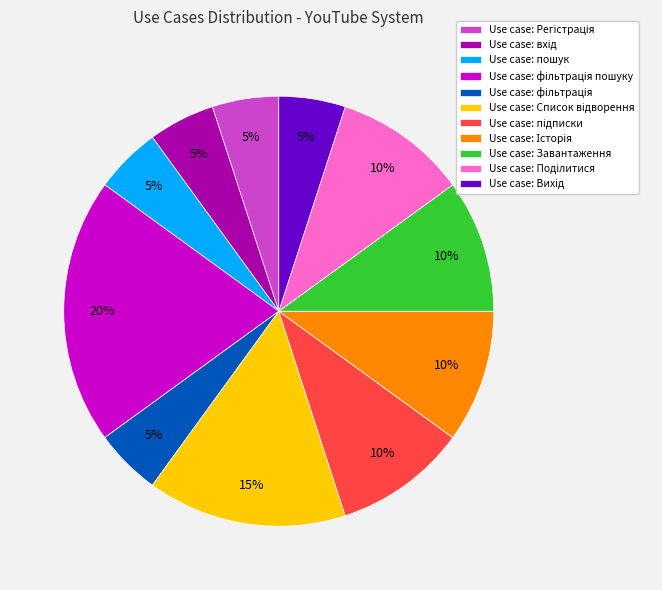

Is there any slice that represents more than half of the pie?

No